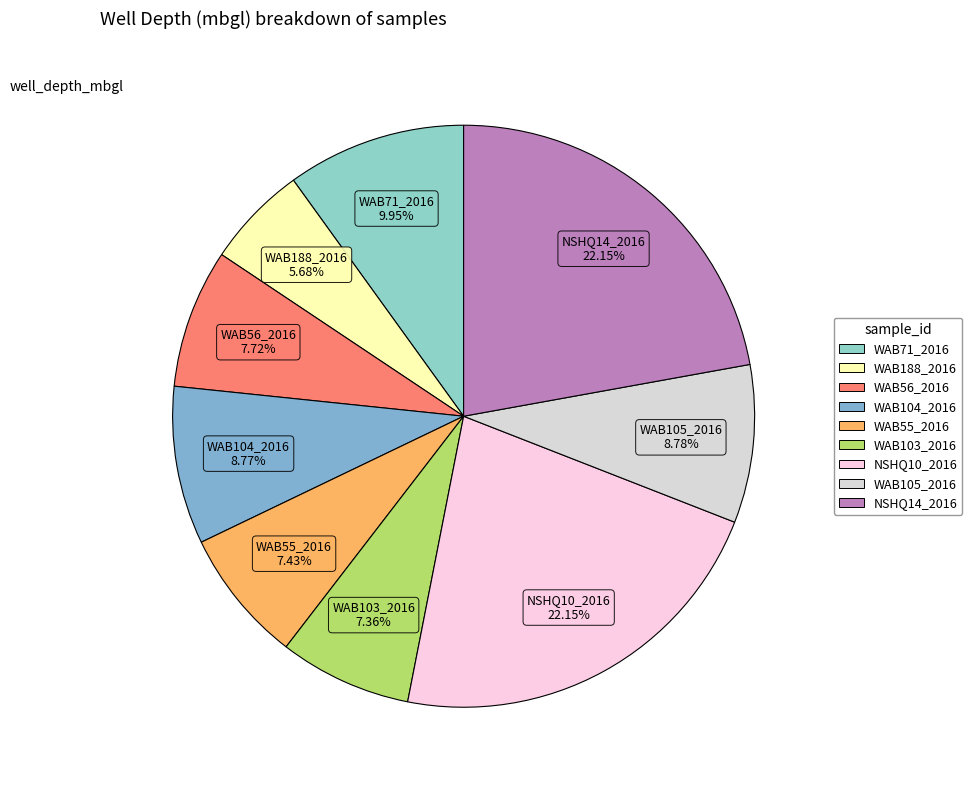

To the nearest percent, what is the difference between the WAB71_2016 and NSHQ10_2016 slice percentages?

12%